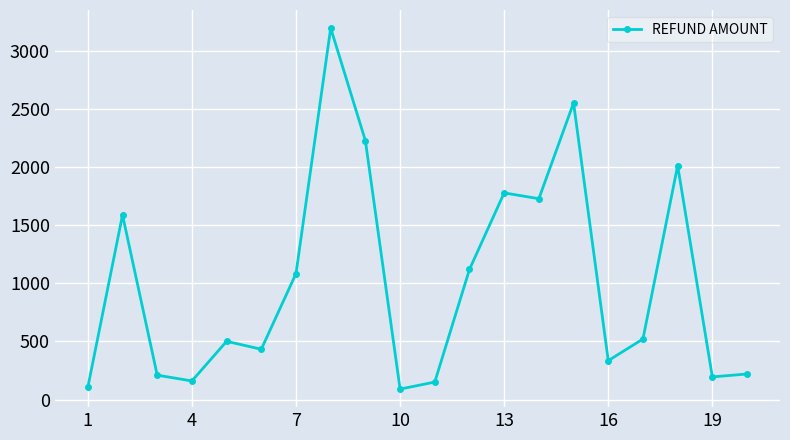

What is the value of the 3rd point from the left?

210.0